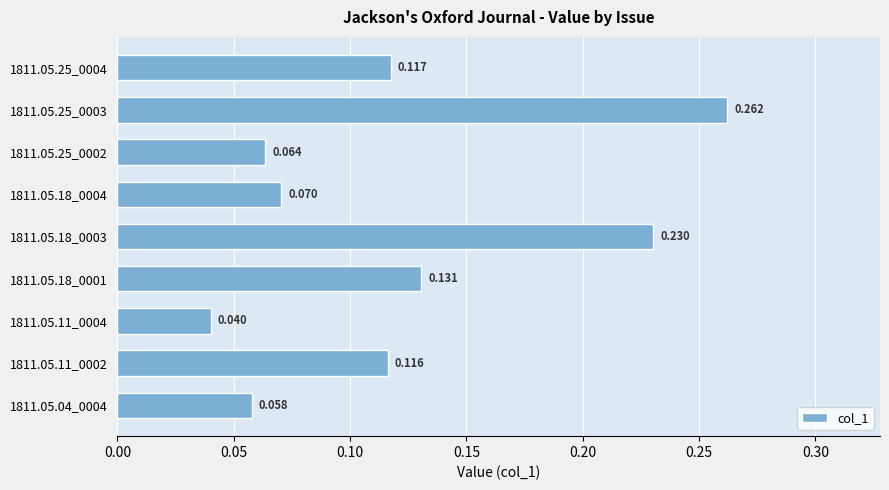

How many bars are there in total?

9